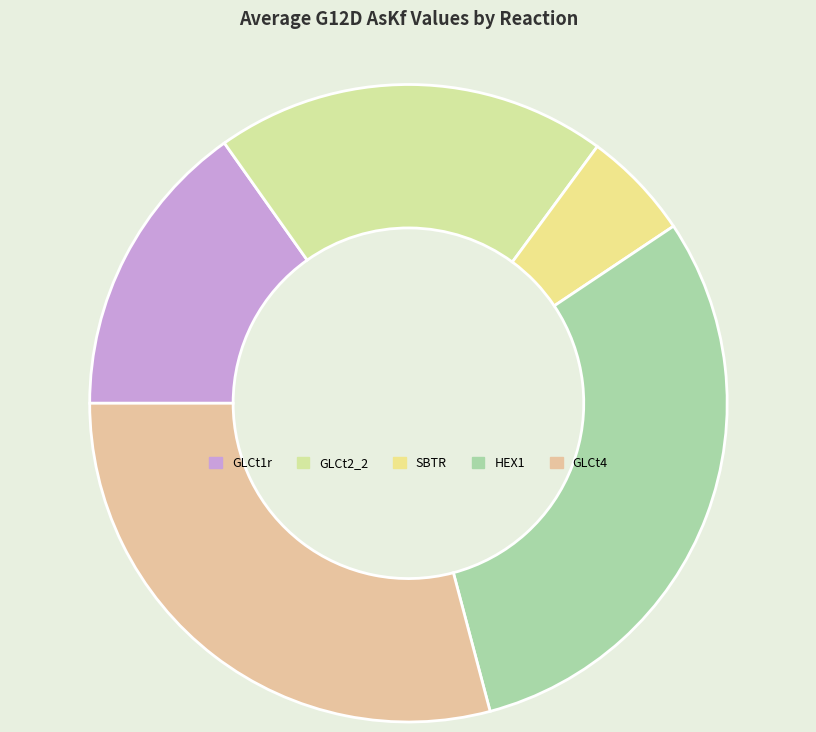

What is the ratio of the value at HEX1 to the value at GLCt1r?

2.0